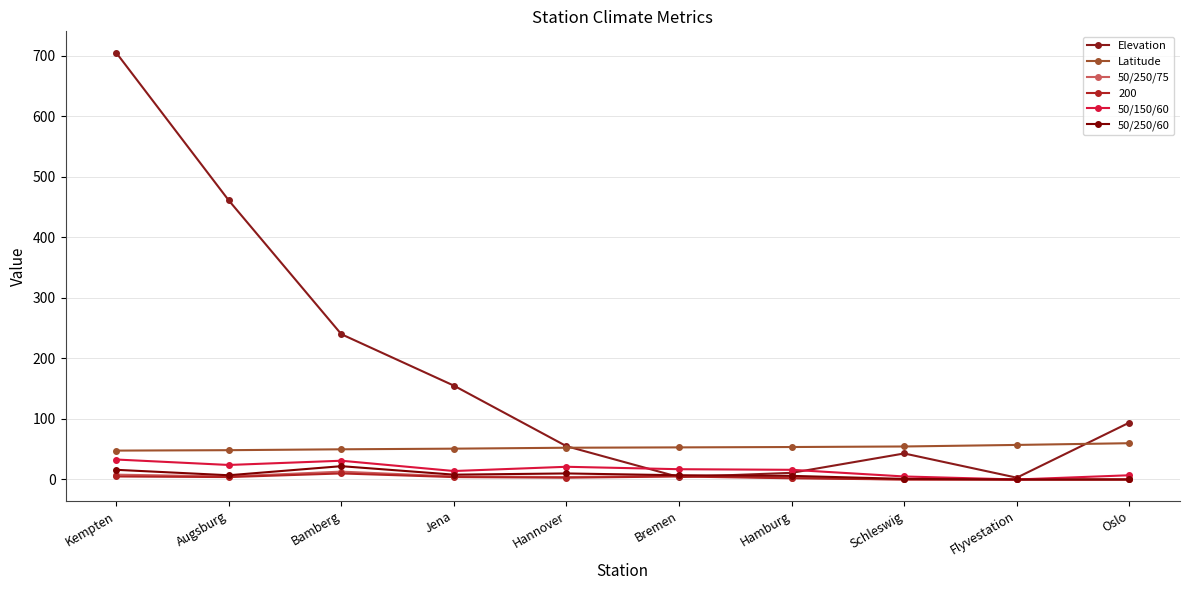

True or false: 50/250/75 and 50/250/60 cross at least once.

False